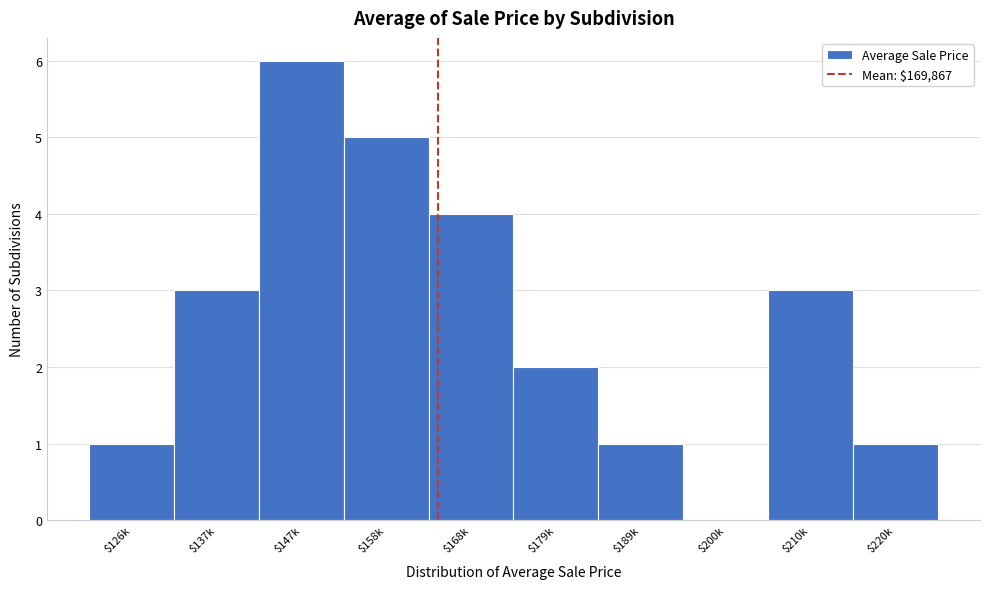

True or false: the data shows 6 at $147k.

True